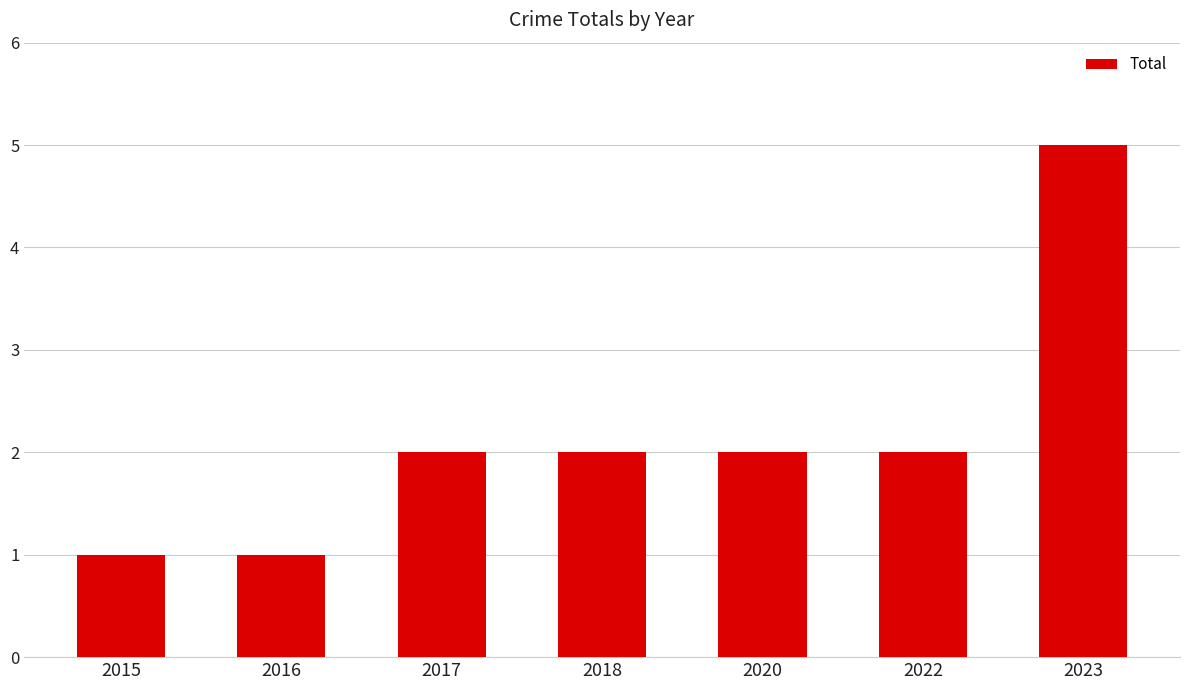

What is the value of the 3rd bar from the left?

2